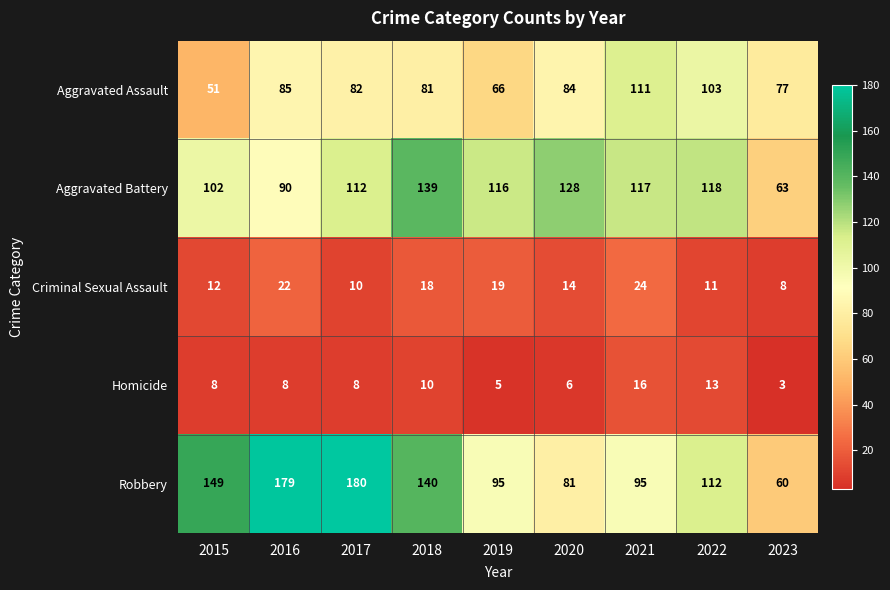

Count the number of data series in this chart.

5